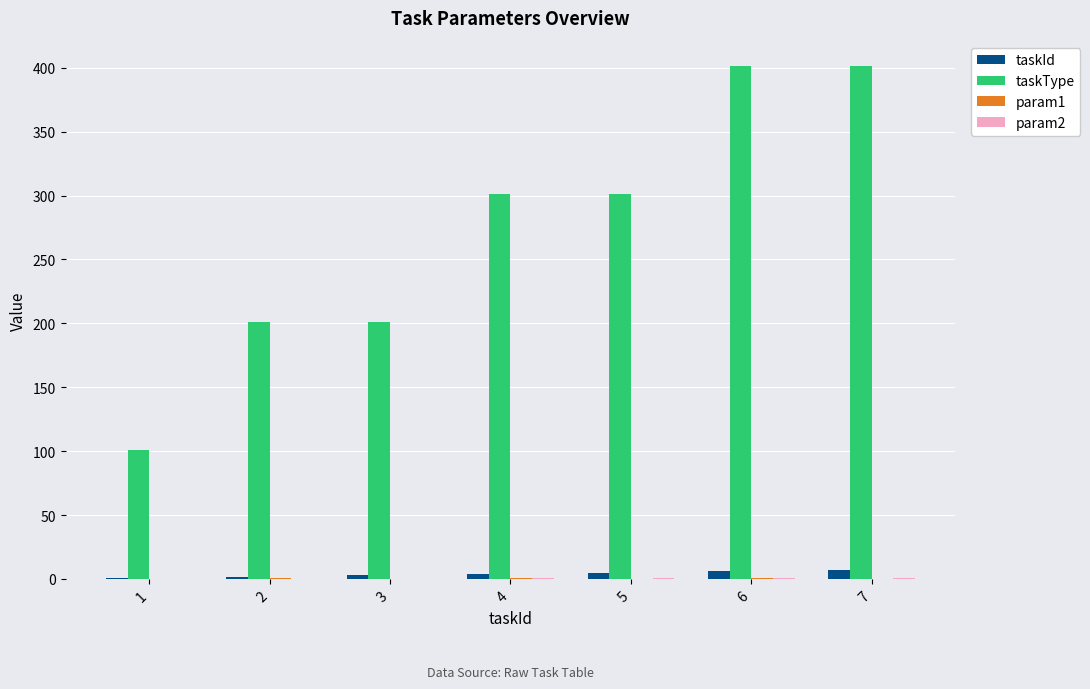

Which series has the largest total across all categories?

taskType